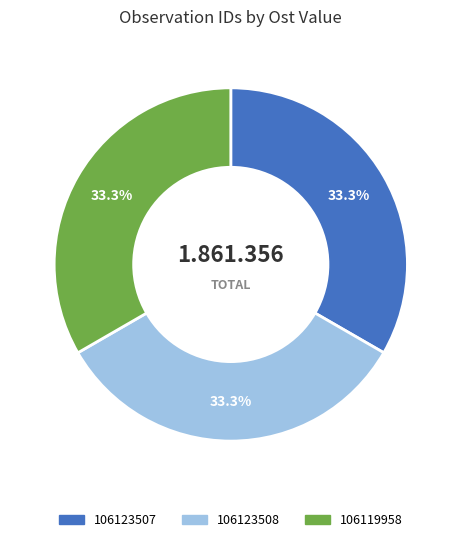

Combined, do 106123507 and 106123508 account for over 50%?

Yes